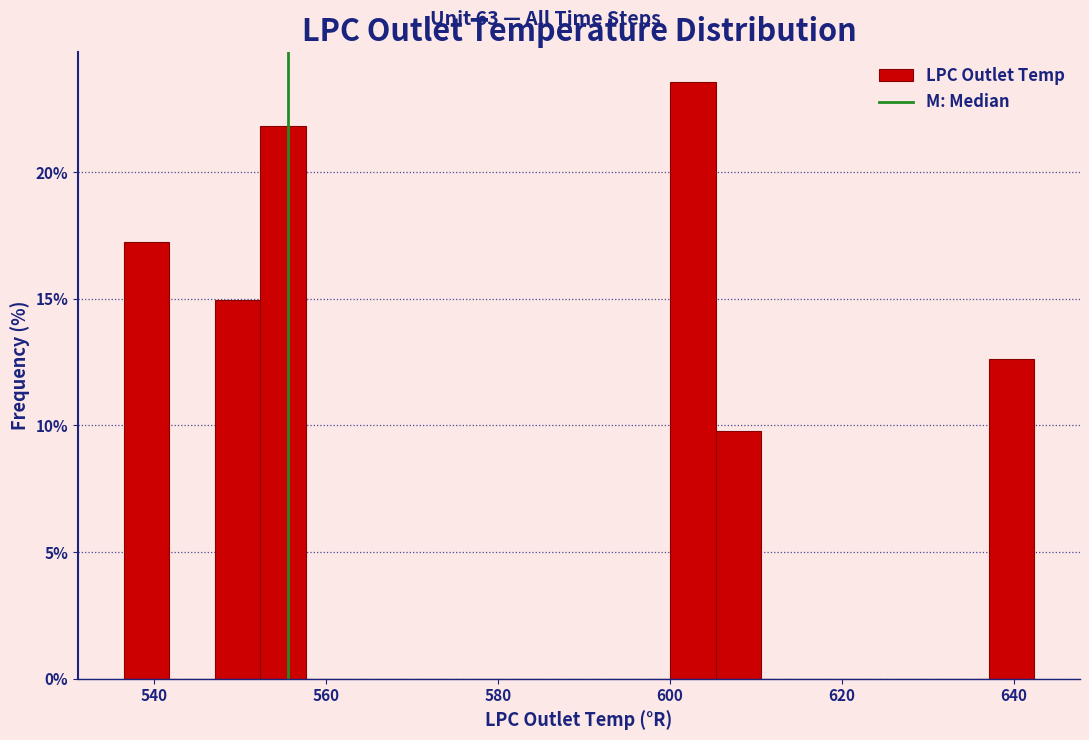

Around what value on the x-axis is the tallest bar? Give the approximate position of its centre, as read against the axis.

602